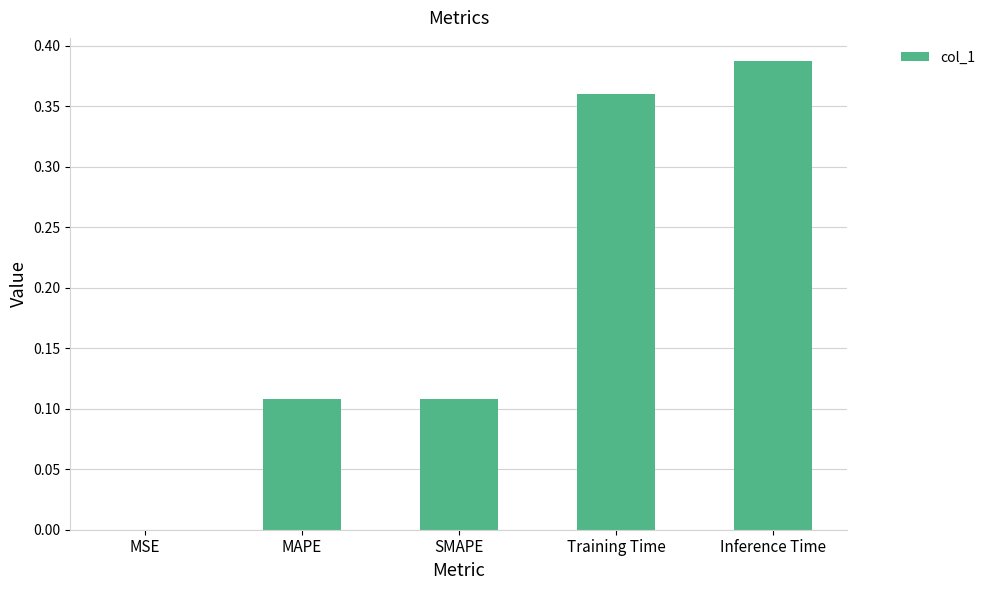

How many data points does each series have?

5